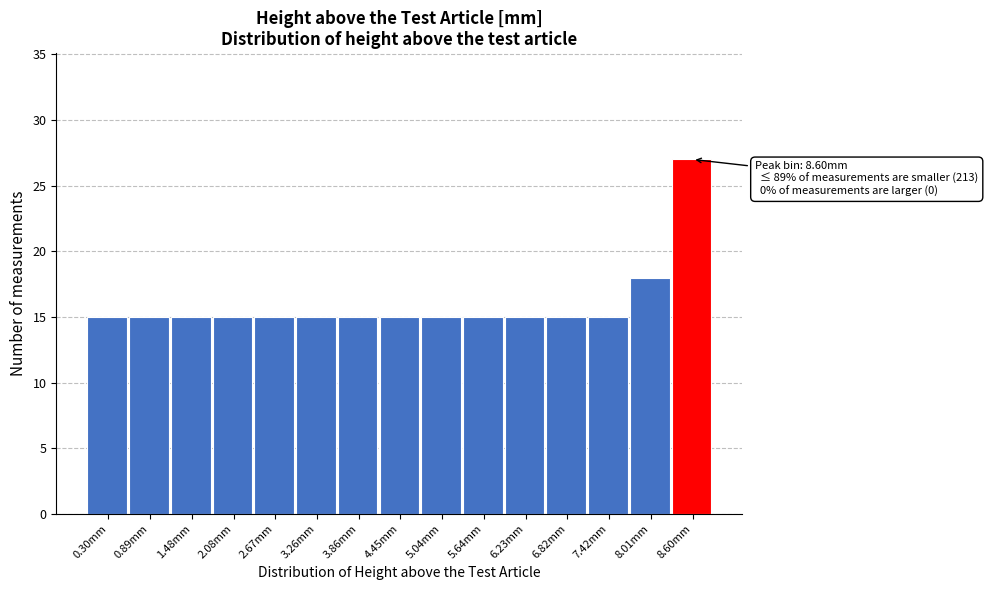

Over which range of the x-axis is the bar tallest?

8.3 to 8.9